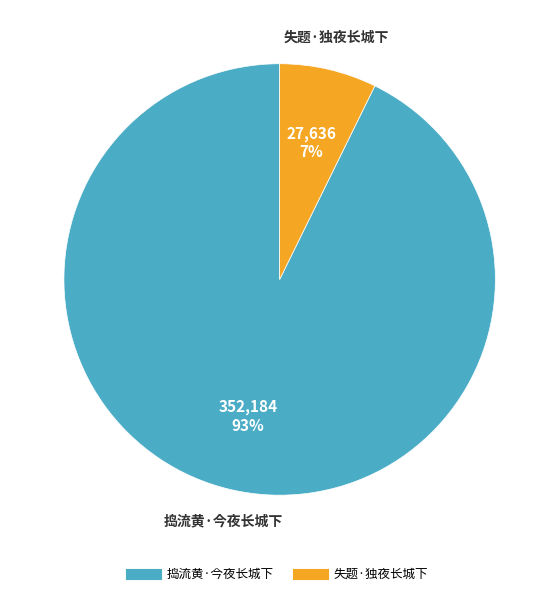

Between 捣流黄·今夜长城下 and 失题·独夜长城下, which is larger?

捣流黄·今夜长城下